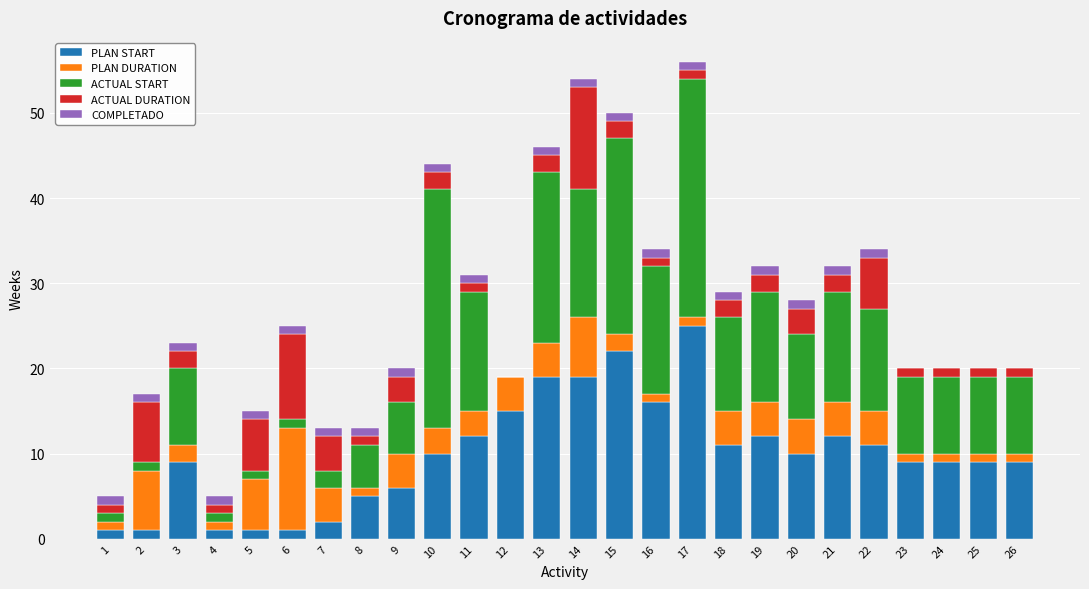

At which label does PLAN START reach its peak?

17